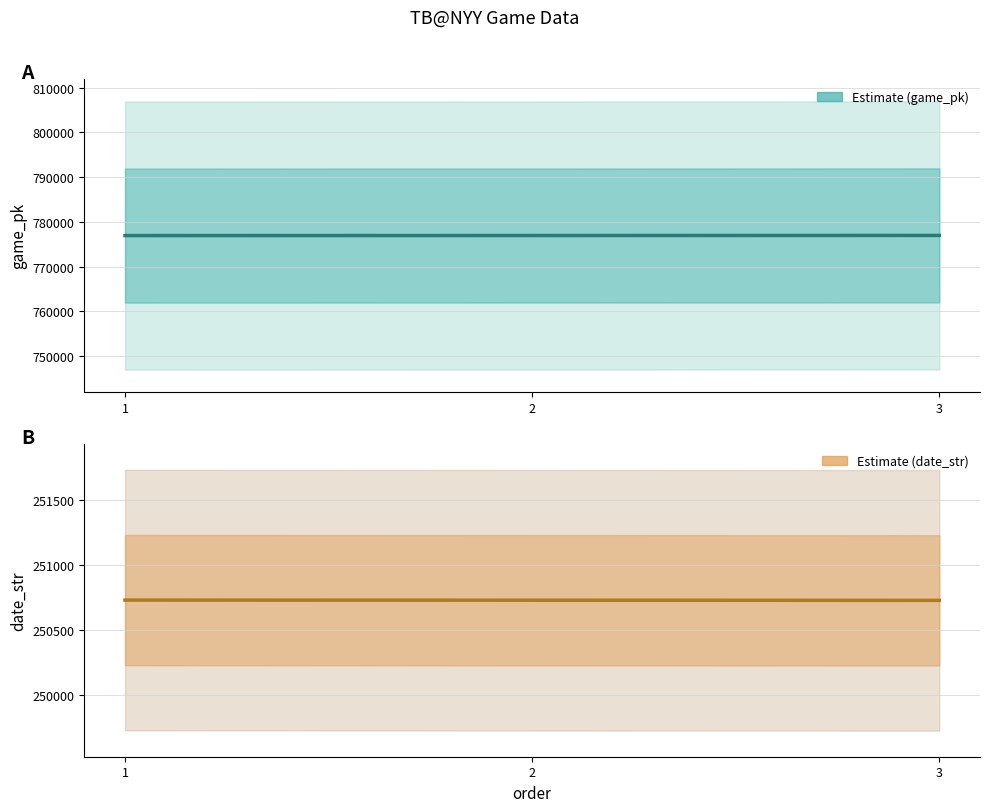

What is the average value of the date_str series?

250729